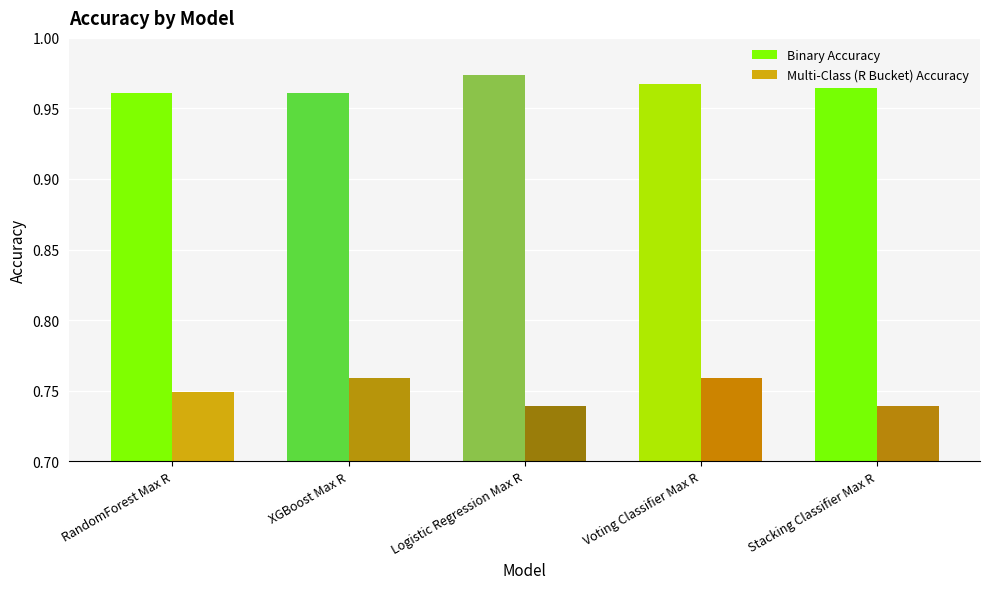

The Binary Accuracy series shows 1.7 at RandomForest Max R. True or false?

False